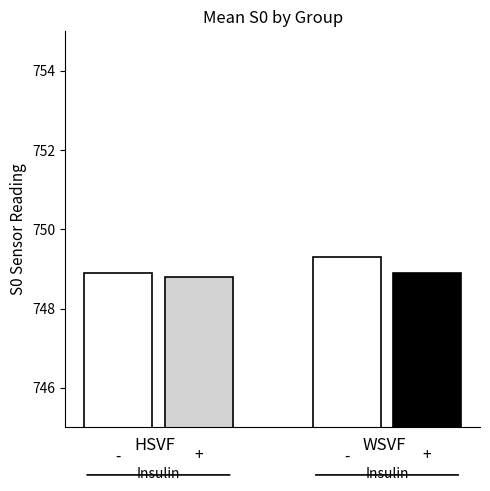

How many values are between 748 and 749?

3